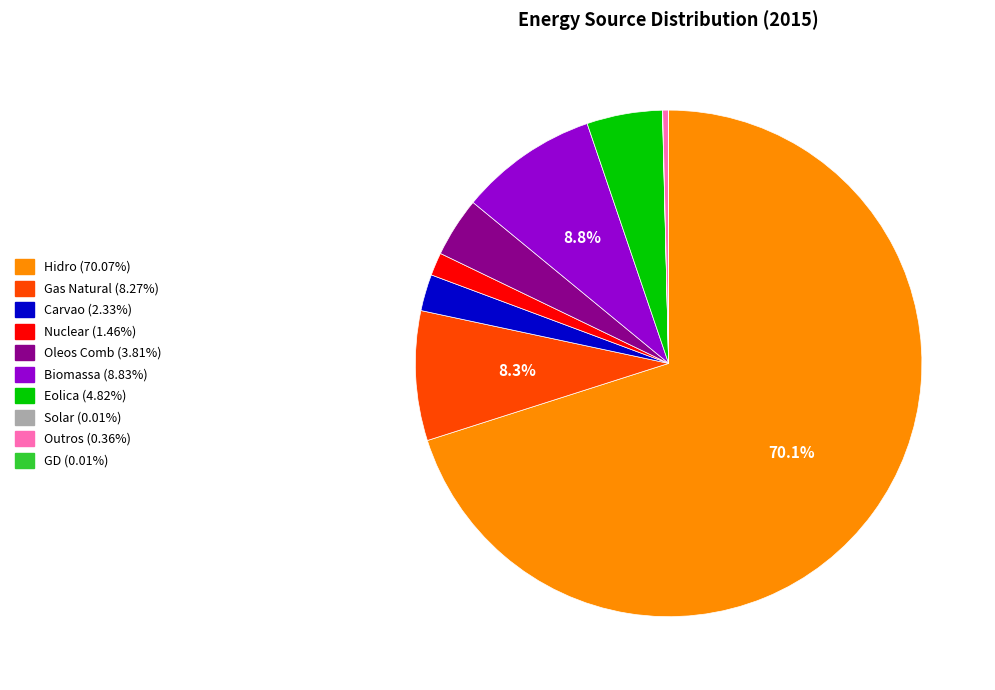

Approximately how many times larger is the value at Nuclear (1.46%) compared to Eolica (4.82%)?

0.3